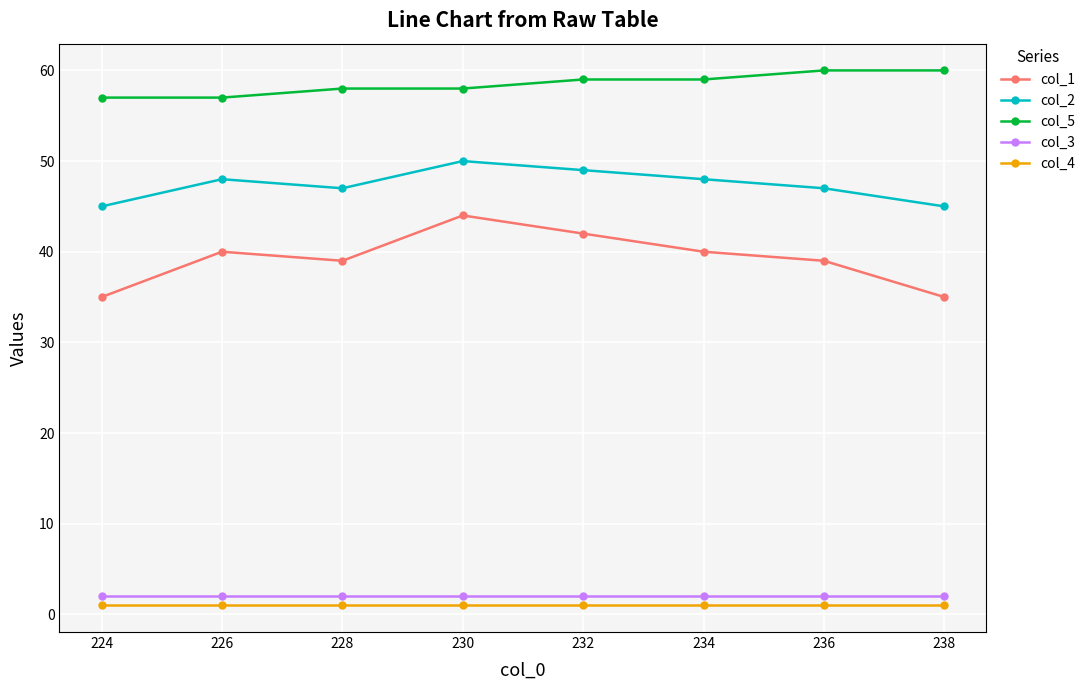

Rank the series at 232 from highest to lowest value.

col_5, col_2, col_1, col_3, col_4